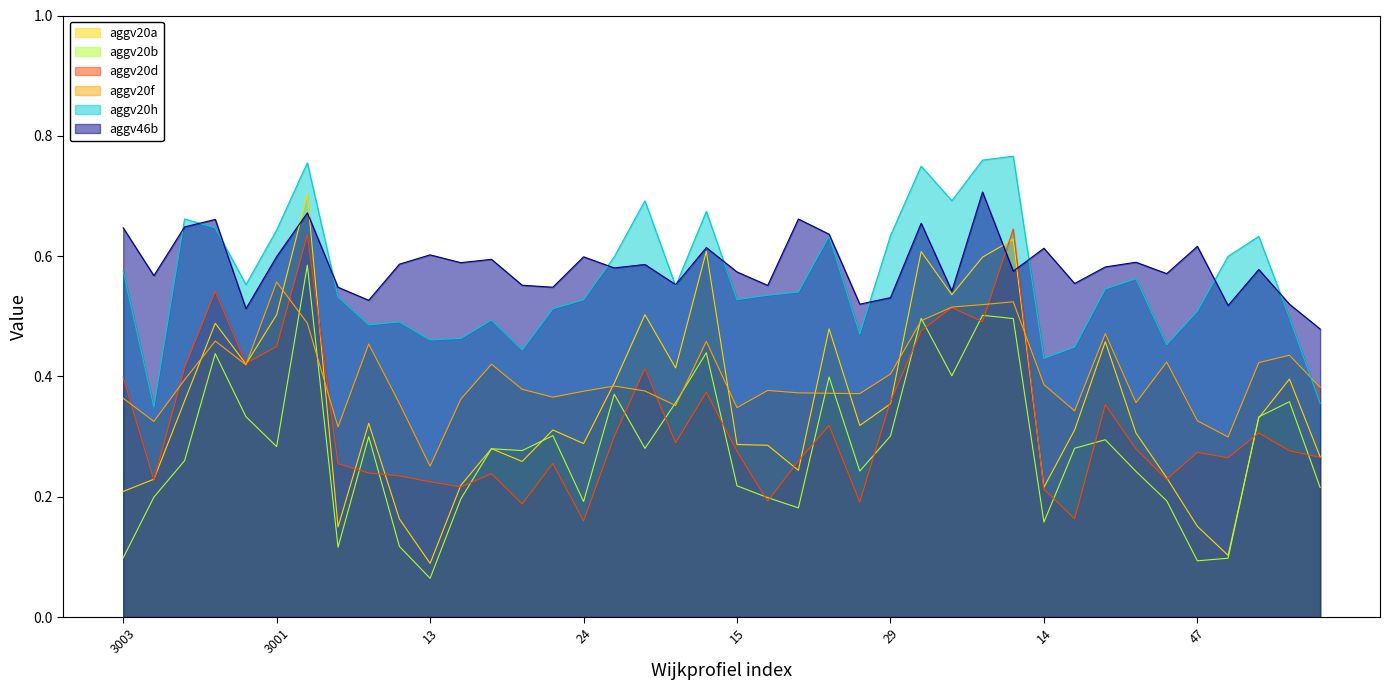

What is the label of the 33rd point from the left?

83